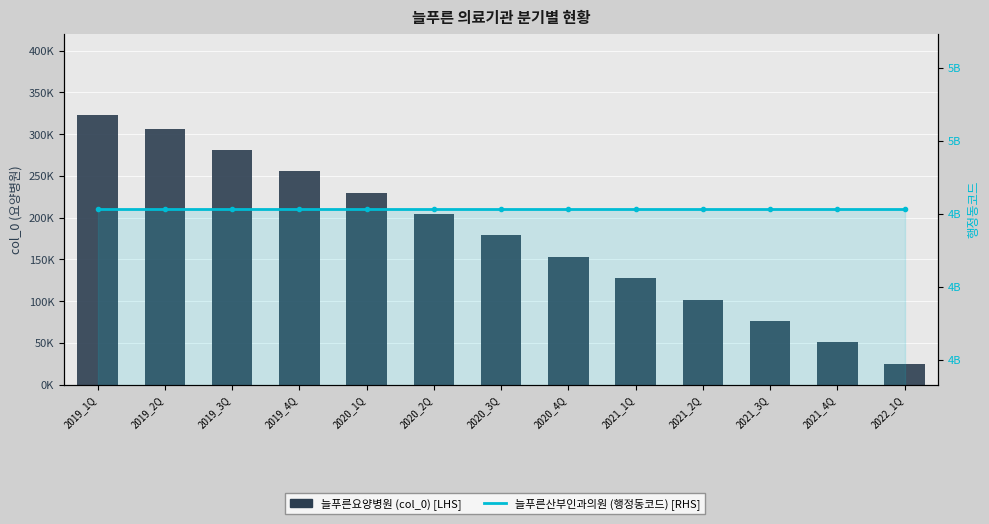

List the labels in order of 늘푸른요양병원 (col_0) [LHS] value, largest first.

2019_1Q, 2019_2Q, 2019_3Q, 2019_4Q, 2020_1Q, 2020_2Q, 2020_3Q, 2020_4Q, 2021_1Q, 2021_2Q, 2021_3Q, 2021_4Q, 2022_1Q